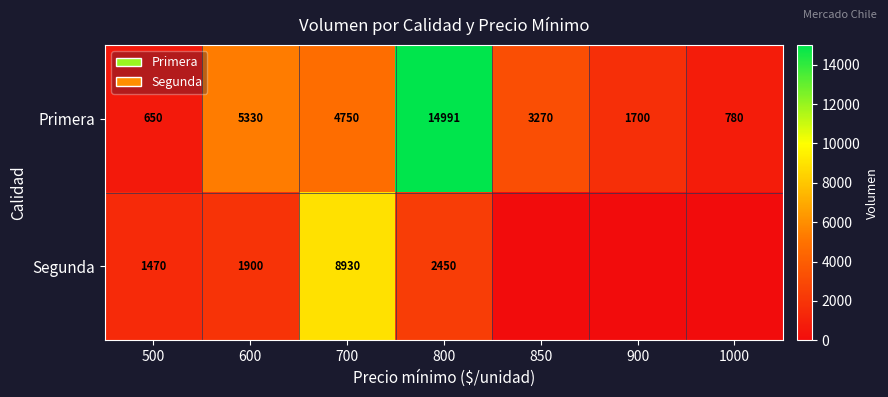

What is the average value of the Primera series?

4496